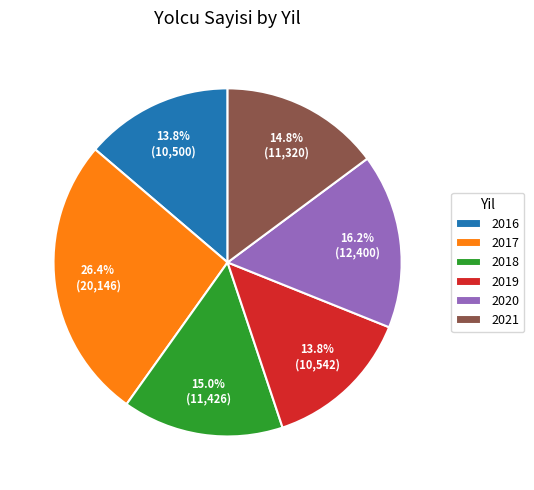

To the nearest percent, what percentage of the pie is 2021?

15%